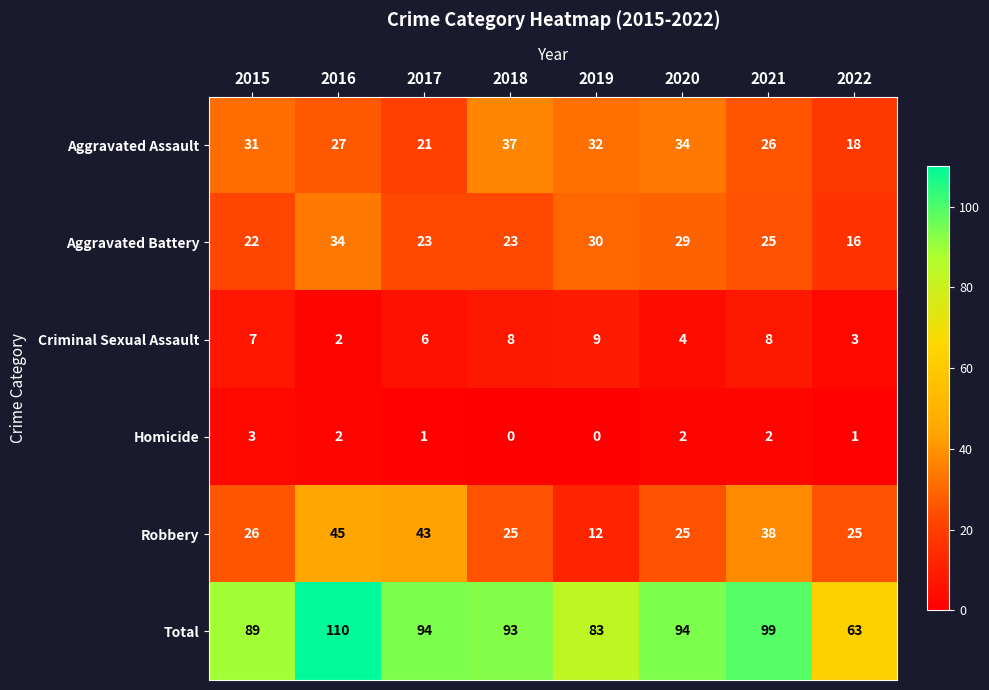

The value of Aggravated Battery at 2019 is 10. True or false?

False